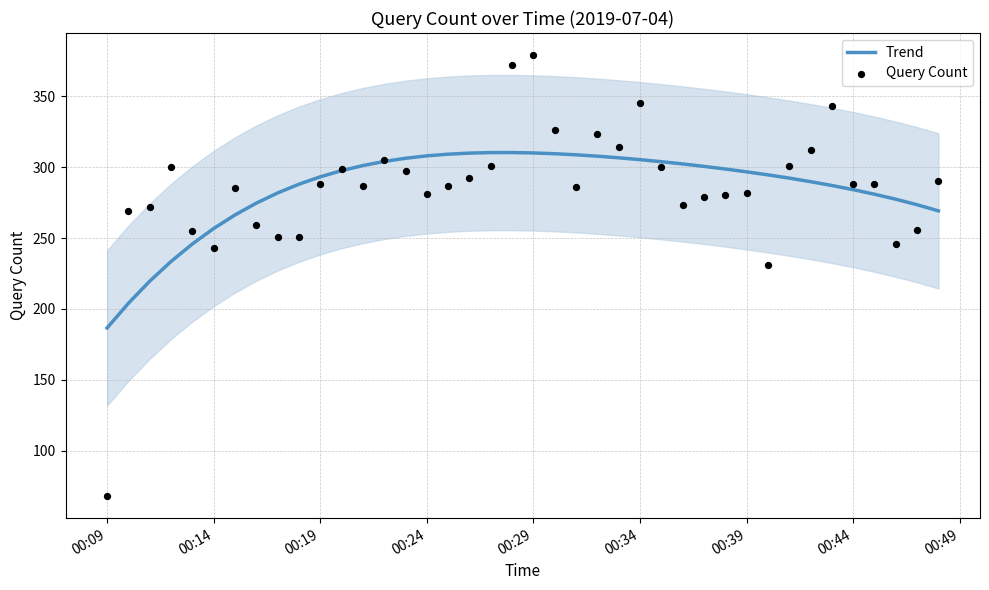

Which series reaches the minimum Y coordinate?

Query Count